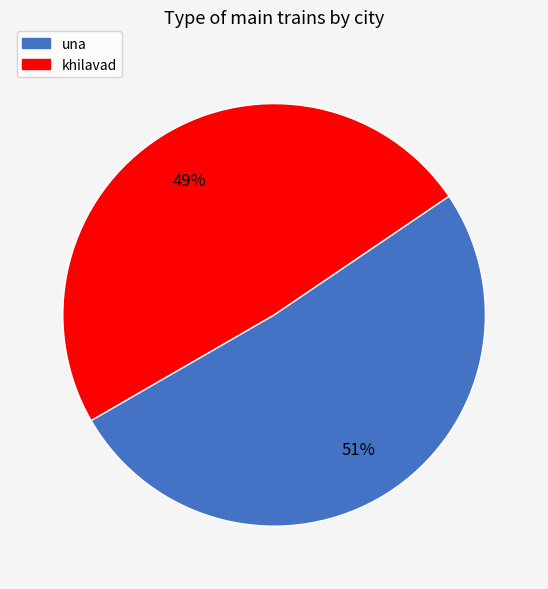

Count the number of slices in the pie.

2